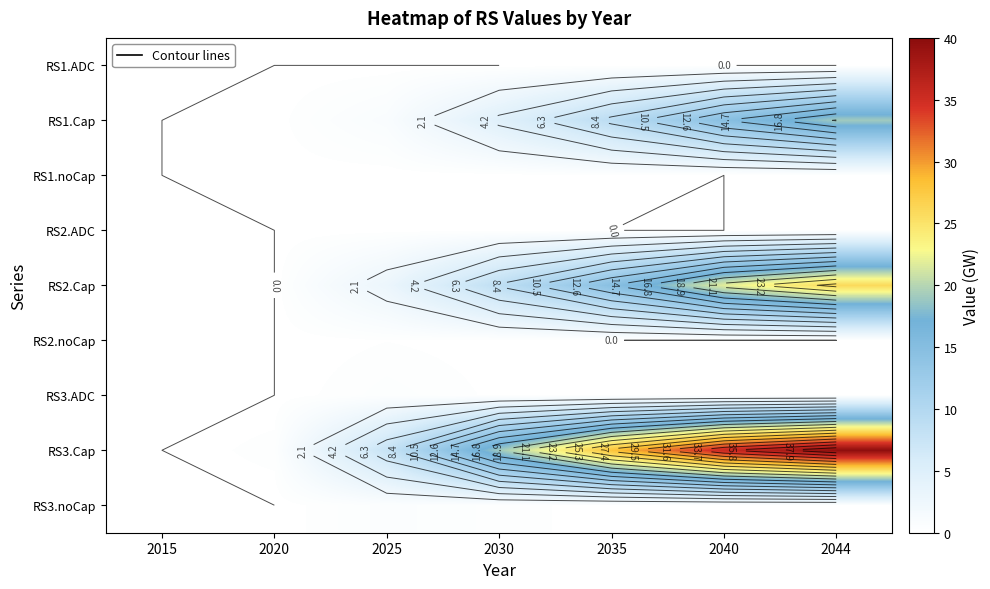

What is the total value across all series at 2025?

12.7